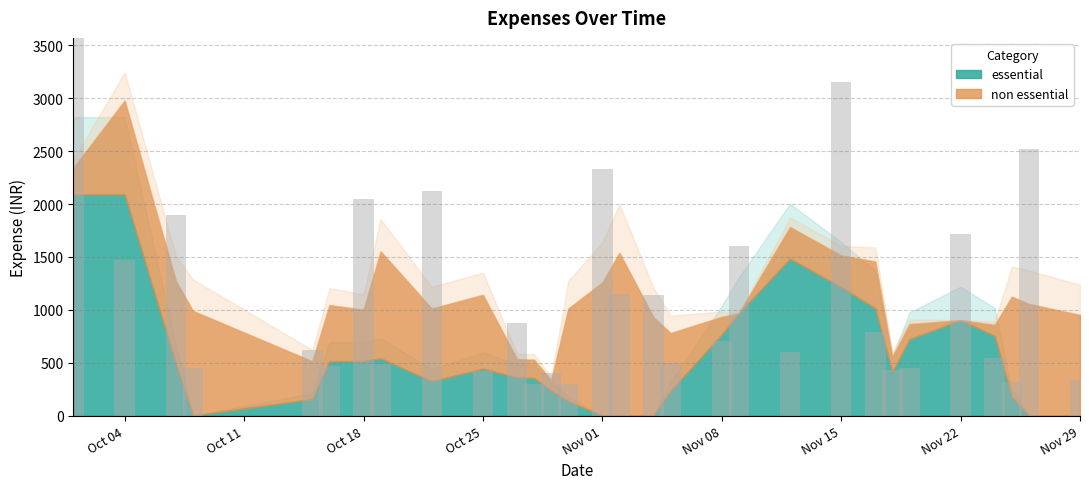

Which category has the lowest value in the essential series?

2021-10-07